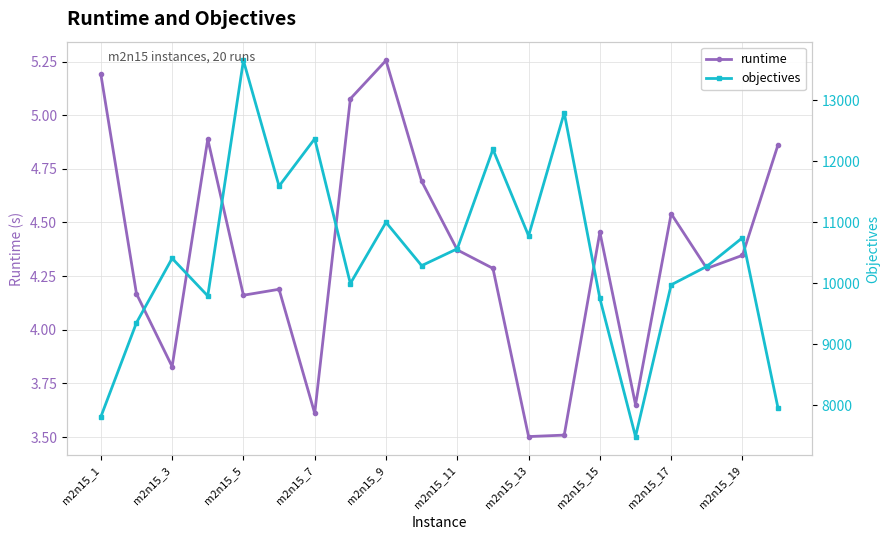

What is the value of the objectives point at the 4th from the left?

9792